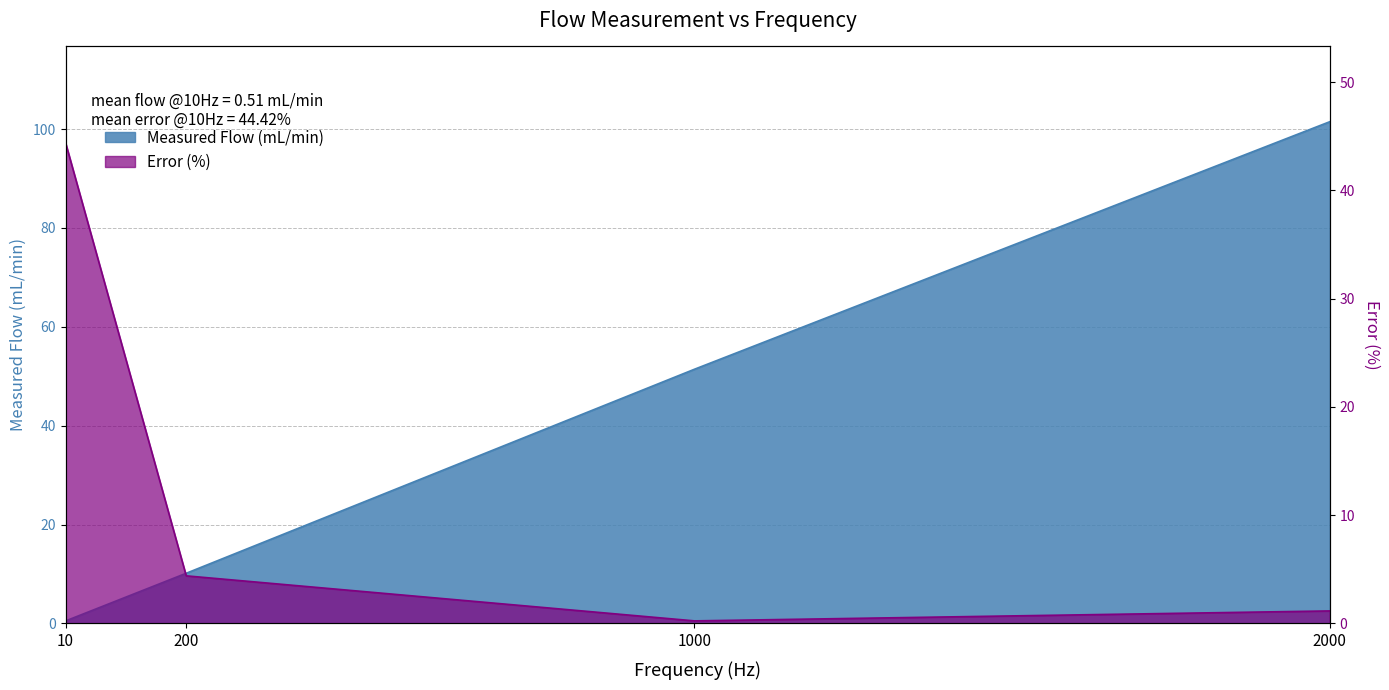

Reading left to right, transcribe all the data shown in this chart.

Measured Flow (mL/min): 10=0.5	200=10.2	1000=51.4	2000=101.5
Error (%): 10=44.4	200=4.4	1000=0.2	2000=1.2